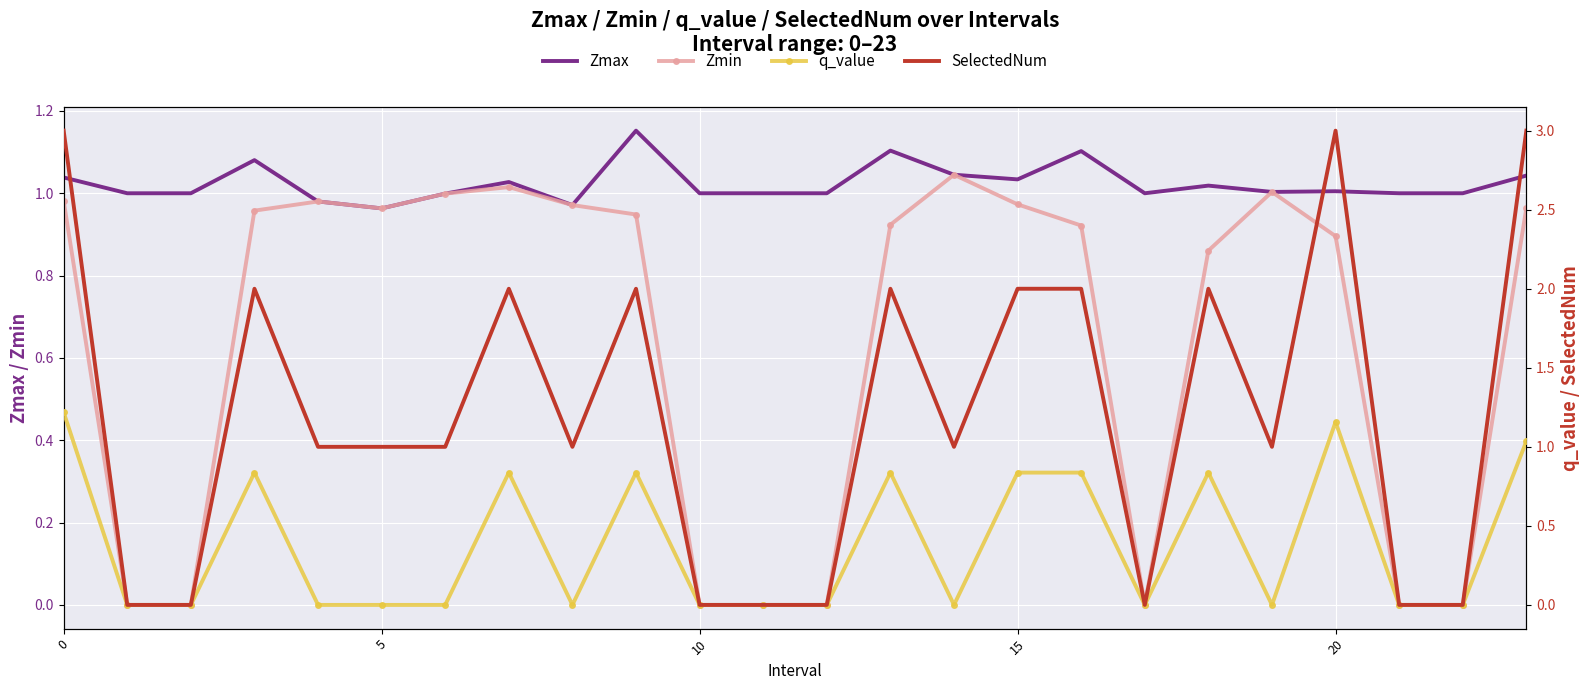

The Zmin series shows 1.6 at 20. True or false?

False